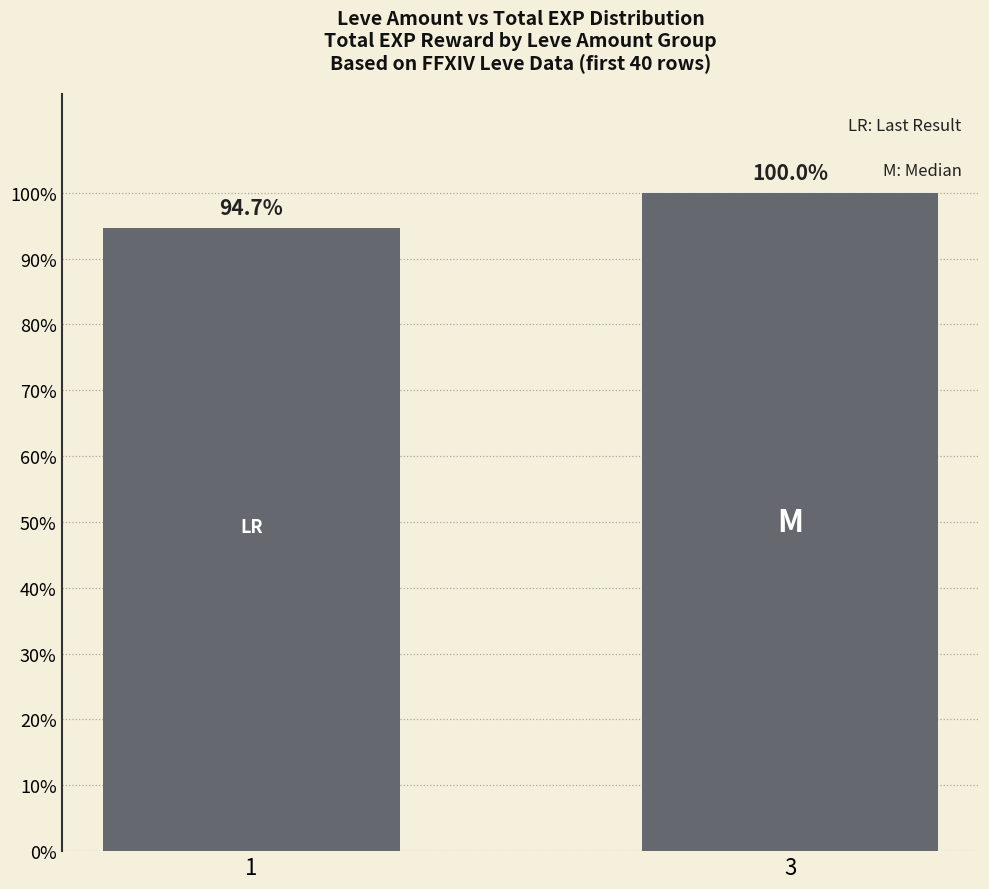

What is the value of the 1st bar from the left?

0.9